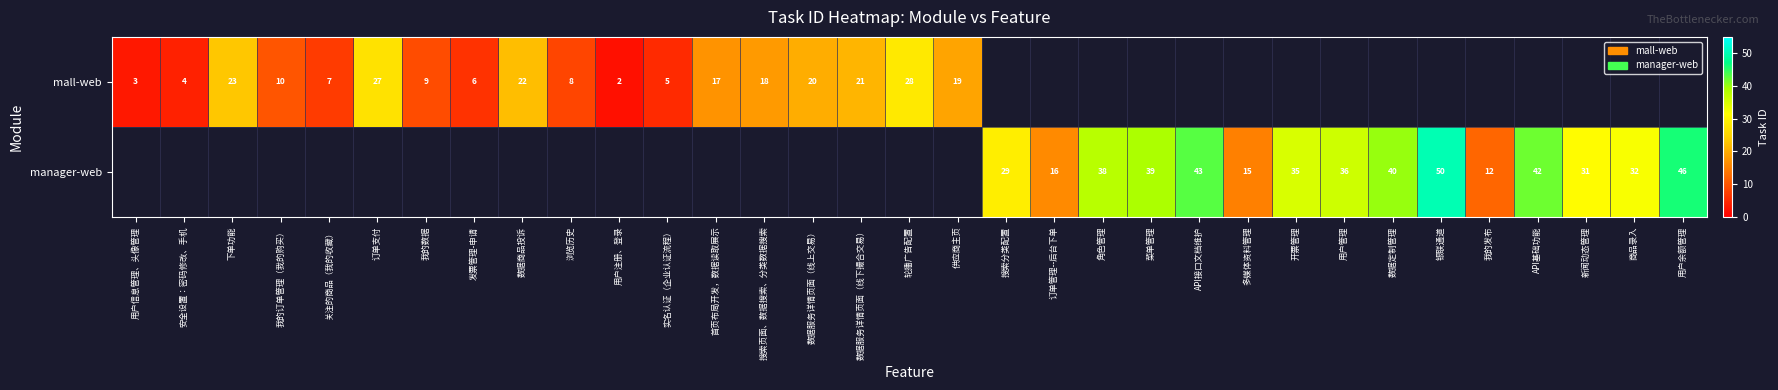

Is the value of mall-web at 发票管理-申请 greater than the value of manager-web at 多媒体资料管理?

No